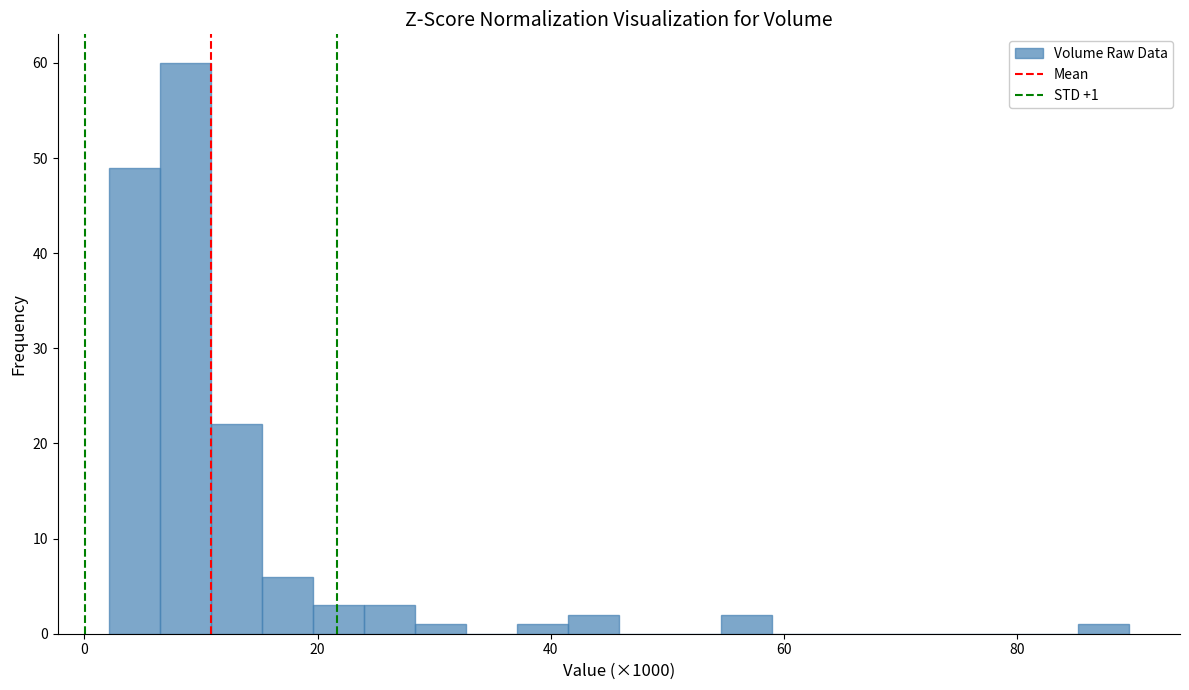

Read against the x-axis, roughly where is the centre of the tallest bar?

8